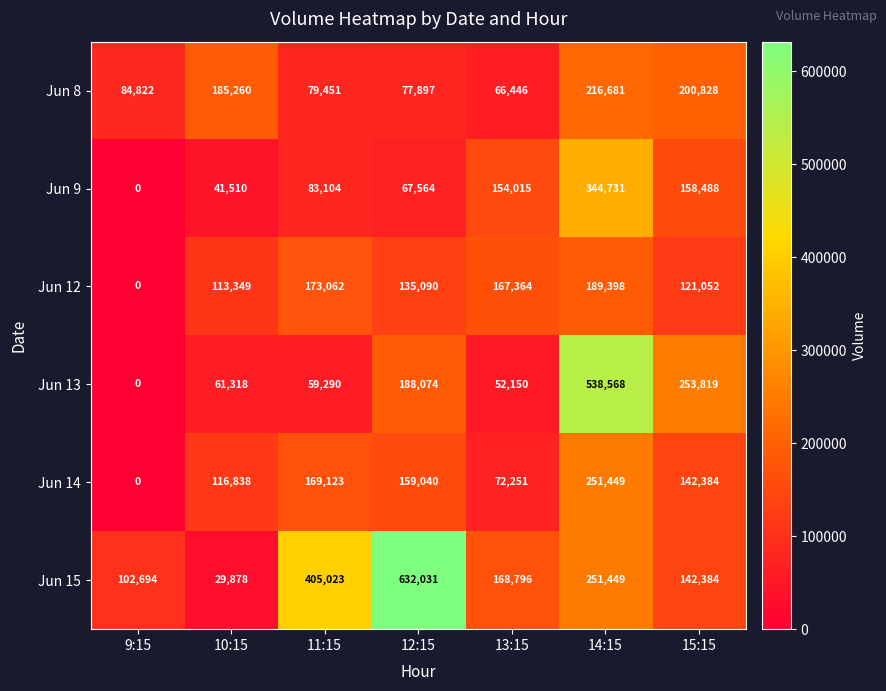

How many categories are shown in the chart?

7